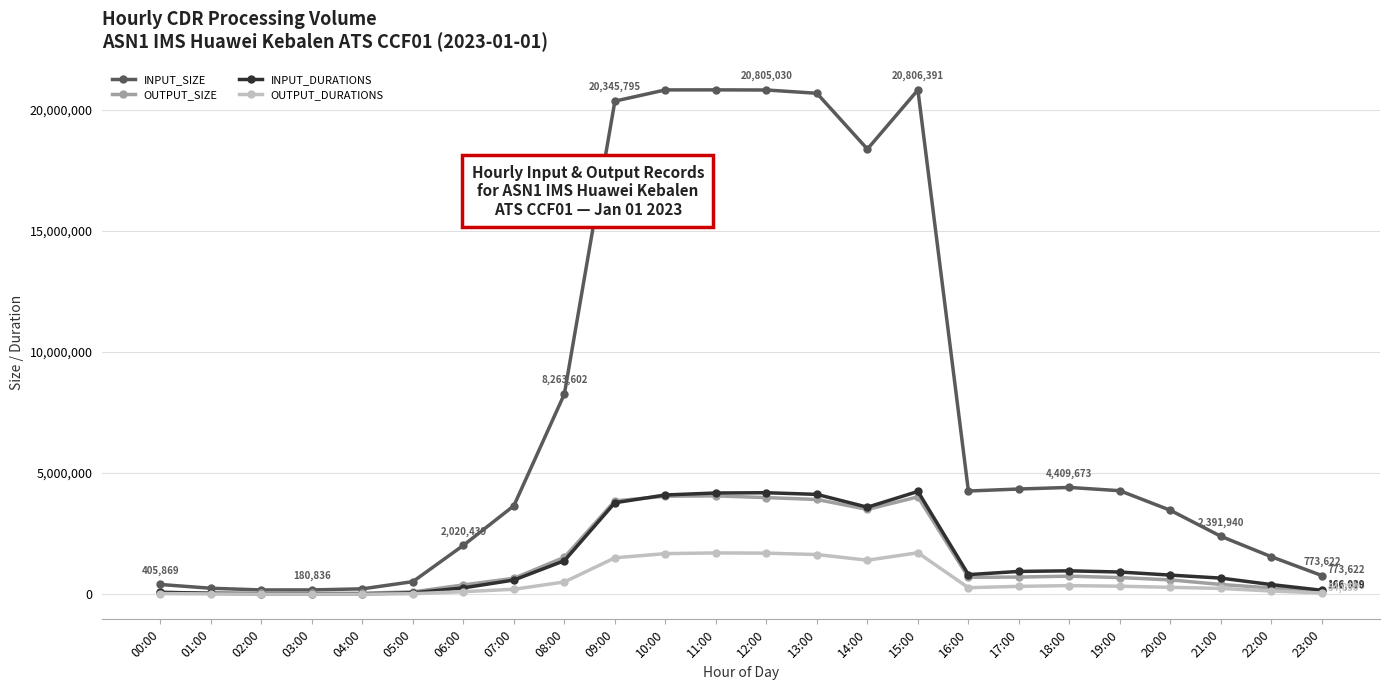

How many lines are shown in the chart?

4